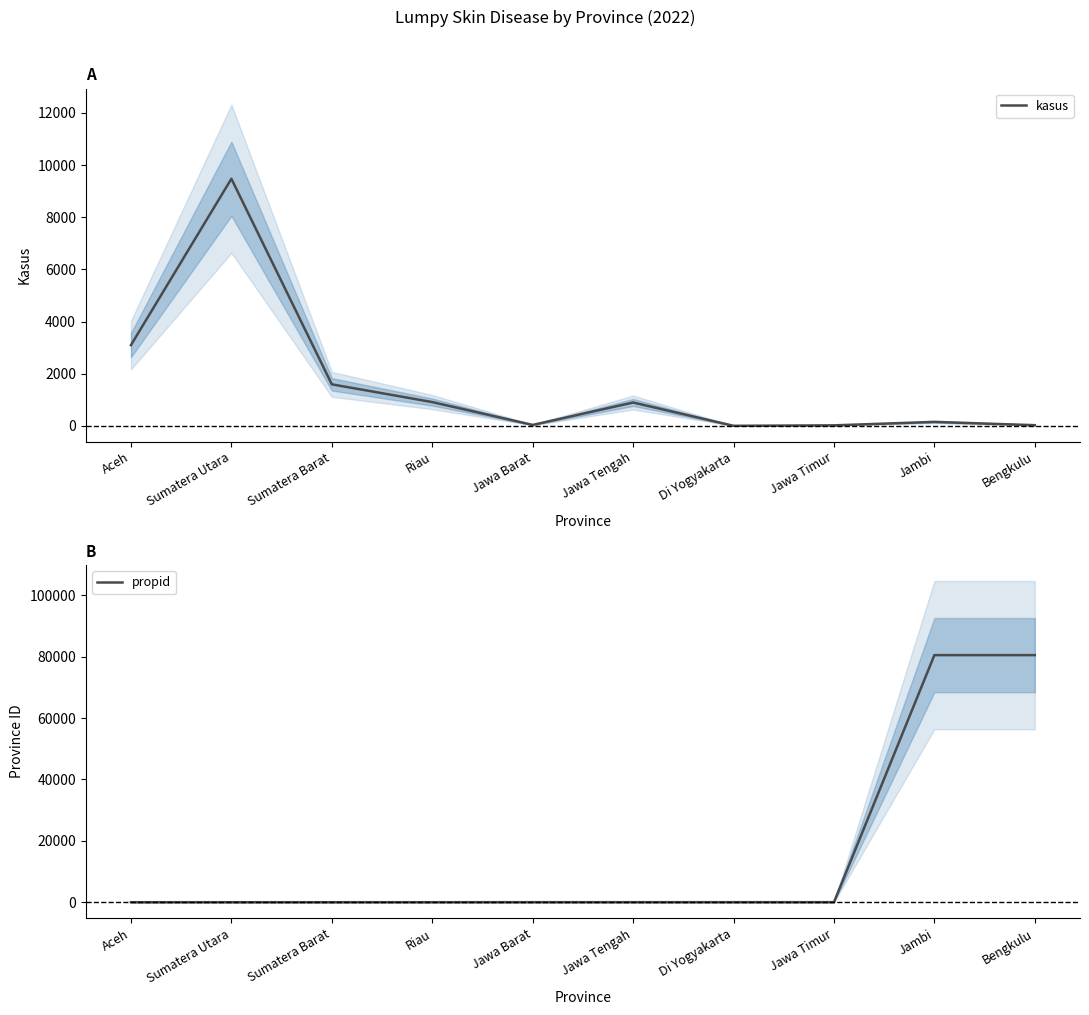

The value of propid at Sumatera Barat is 7. True or false?

False